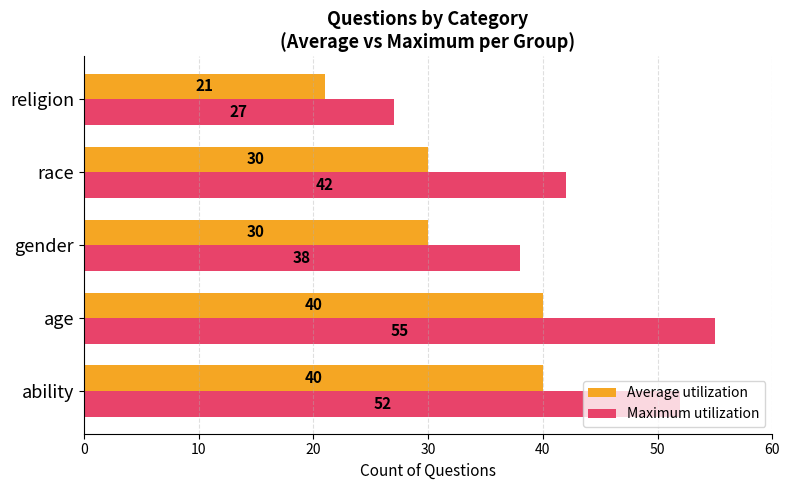

List the series in order of their peak value, highest first.

Maximum utilization, Average utilization